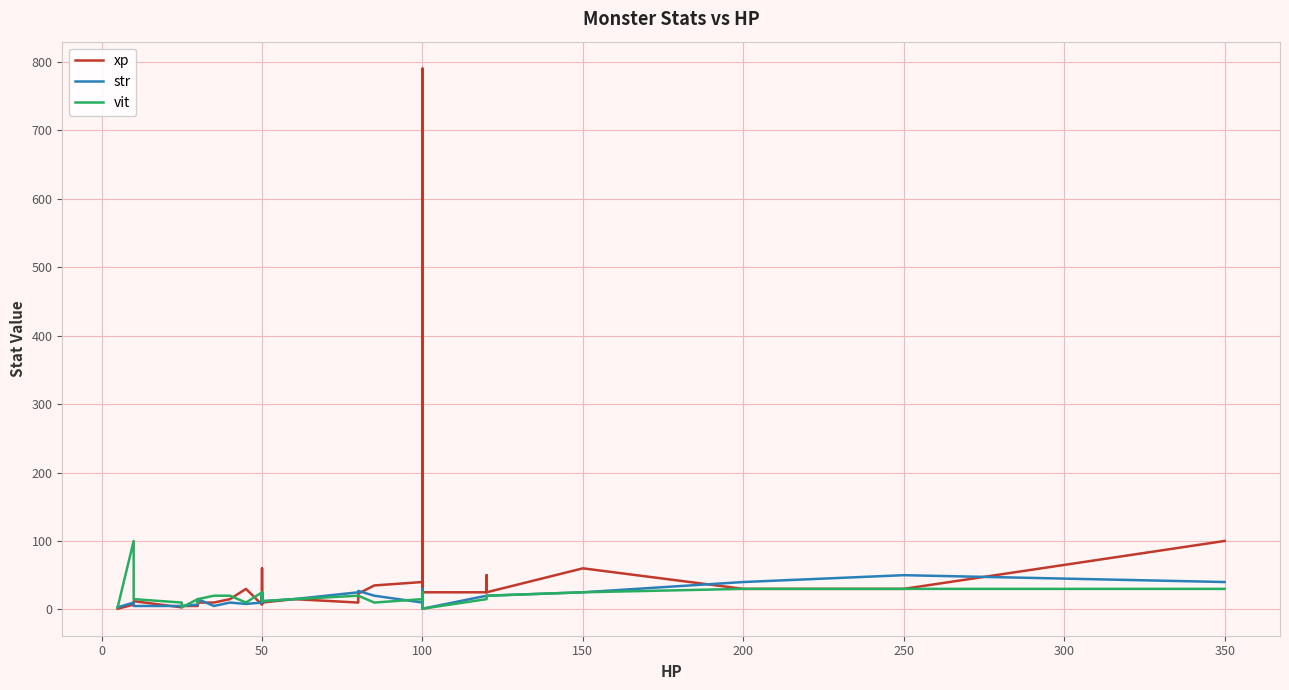

Does the chart display data point markers on the line(s)?

No